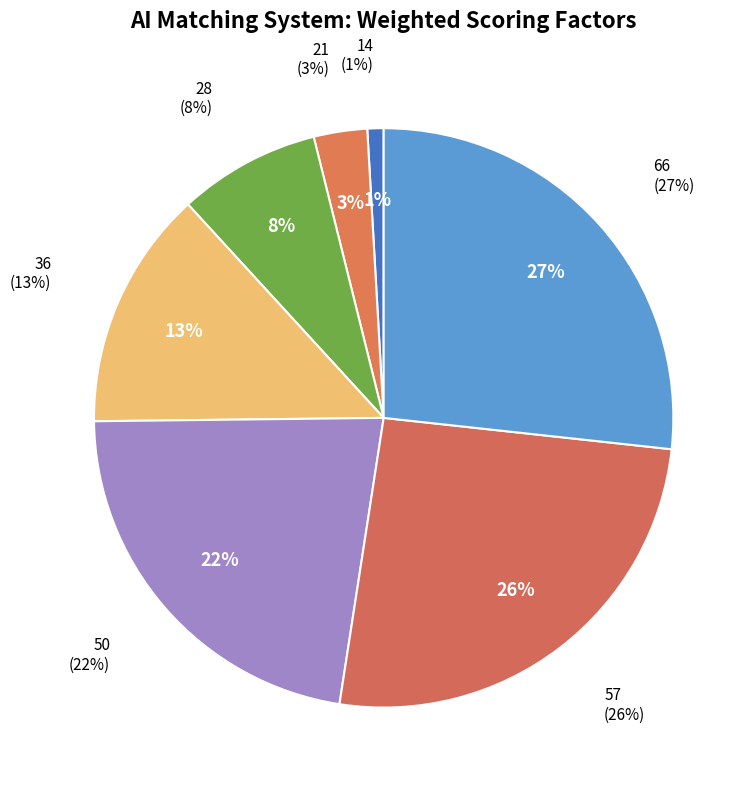

What percentage is the 28 slice, to the nearest percent?

8%